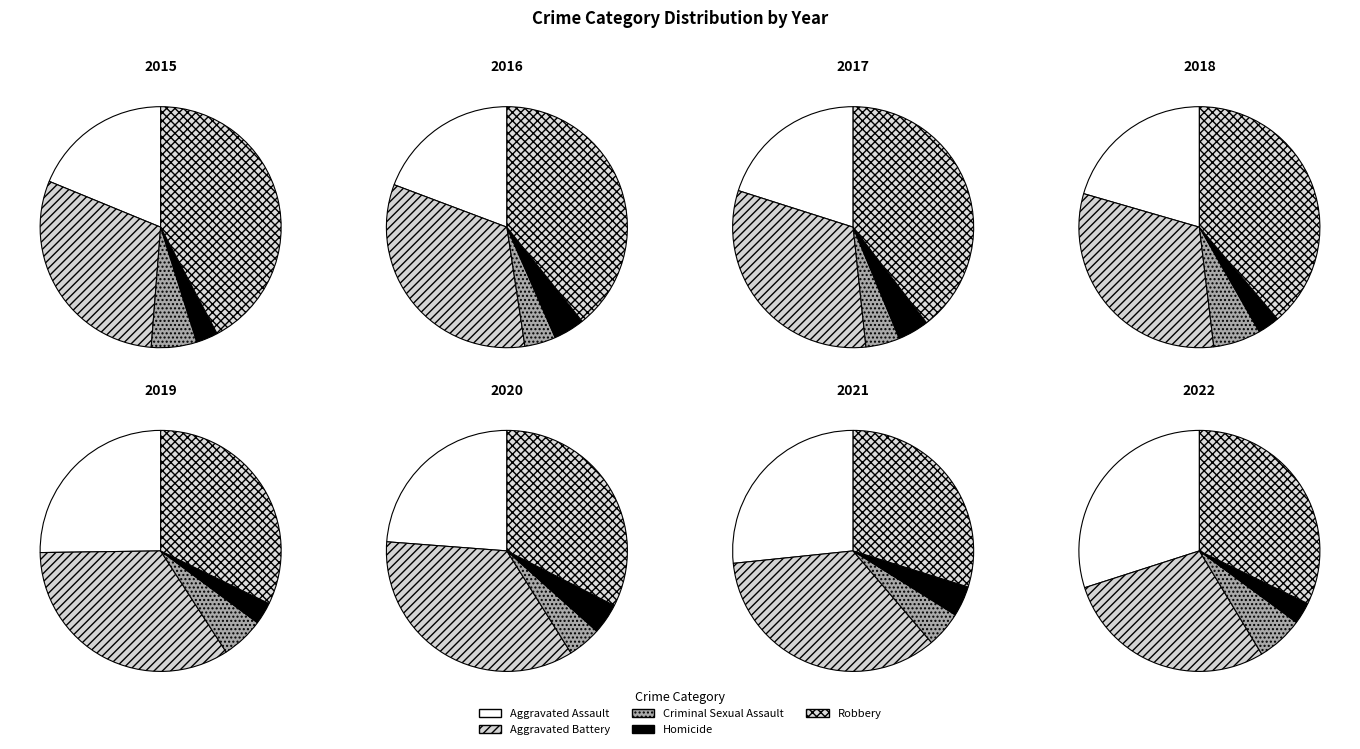

What is the largest slice in the pie chart?

Aggravated Battery